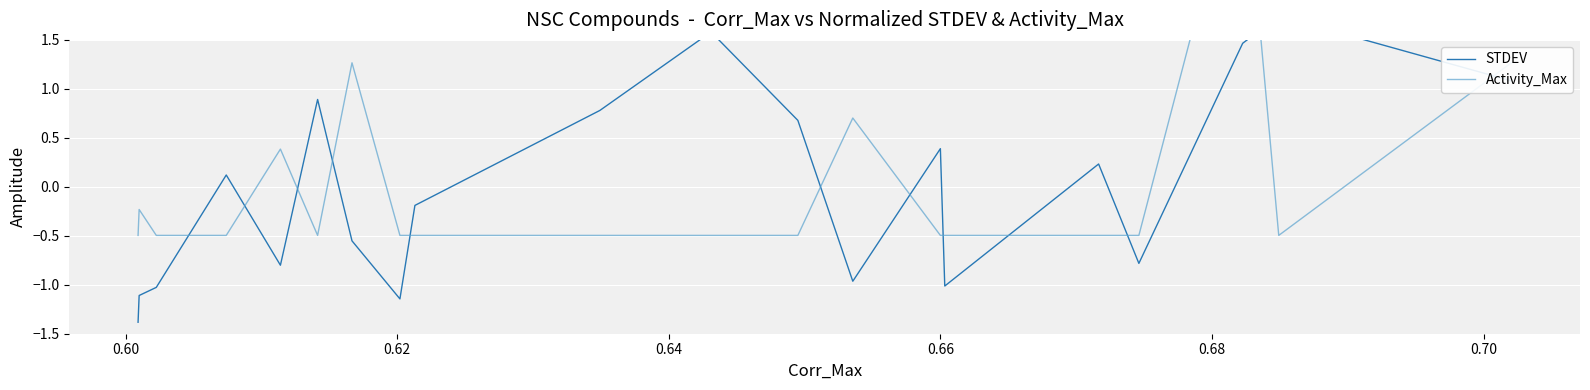

Does the chart display data point markers on the line(s)?

No